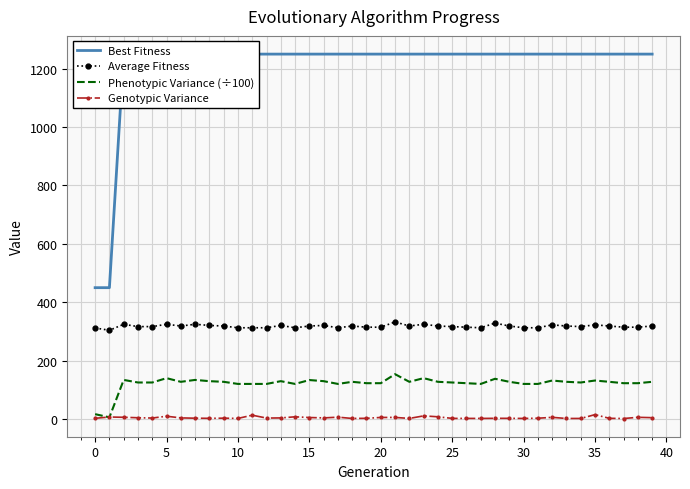

The value of Average Fitness at 5 is 86.0. True or false?

False